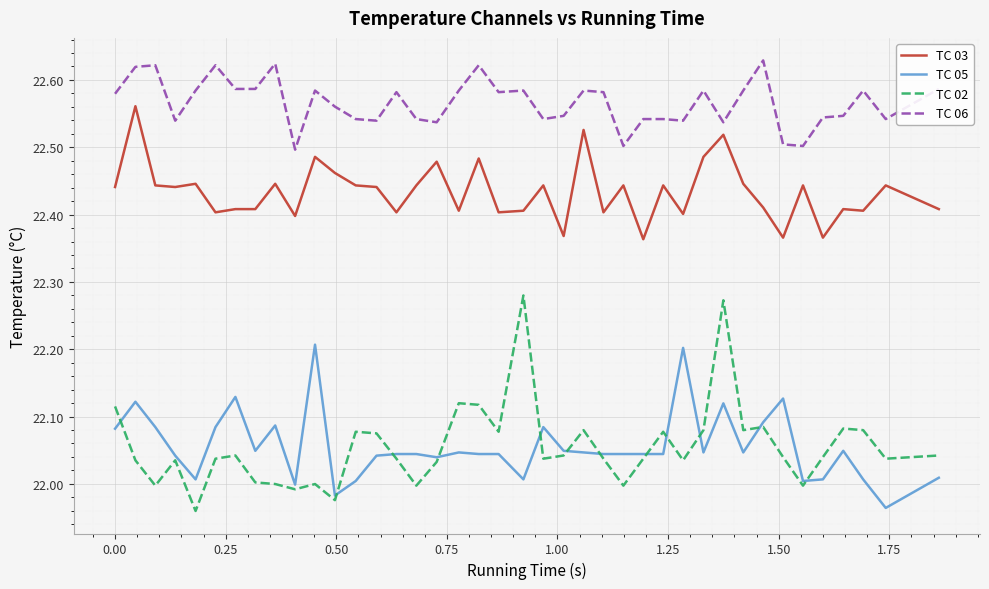

Which series has the largest total across all categories?

TC 06